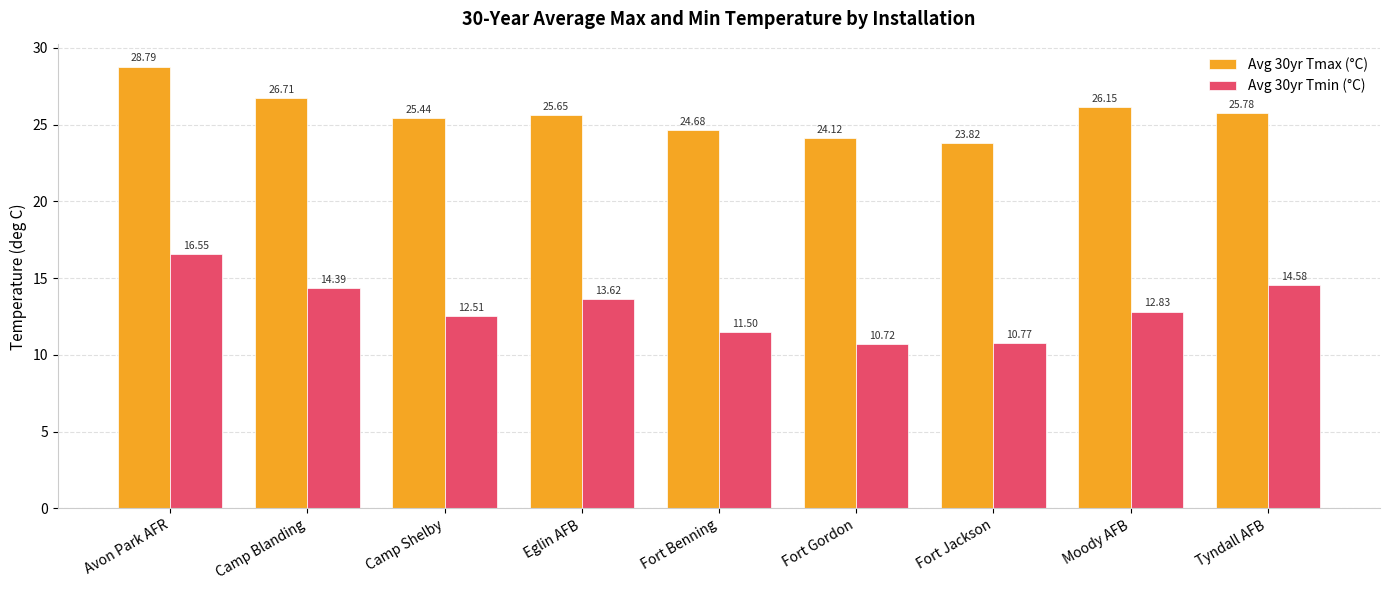

True or false: Avg 30yr Tmax (°C) has a value of 6.0 at Camp Blanding.

False